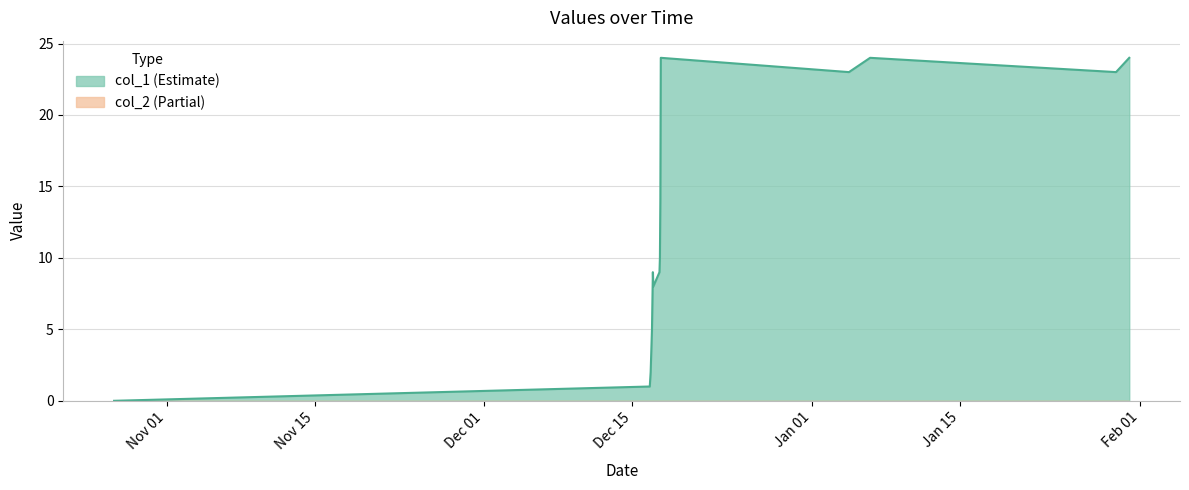

Where is the first local maximum?

1608159946